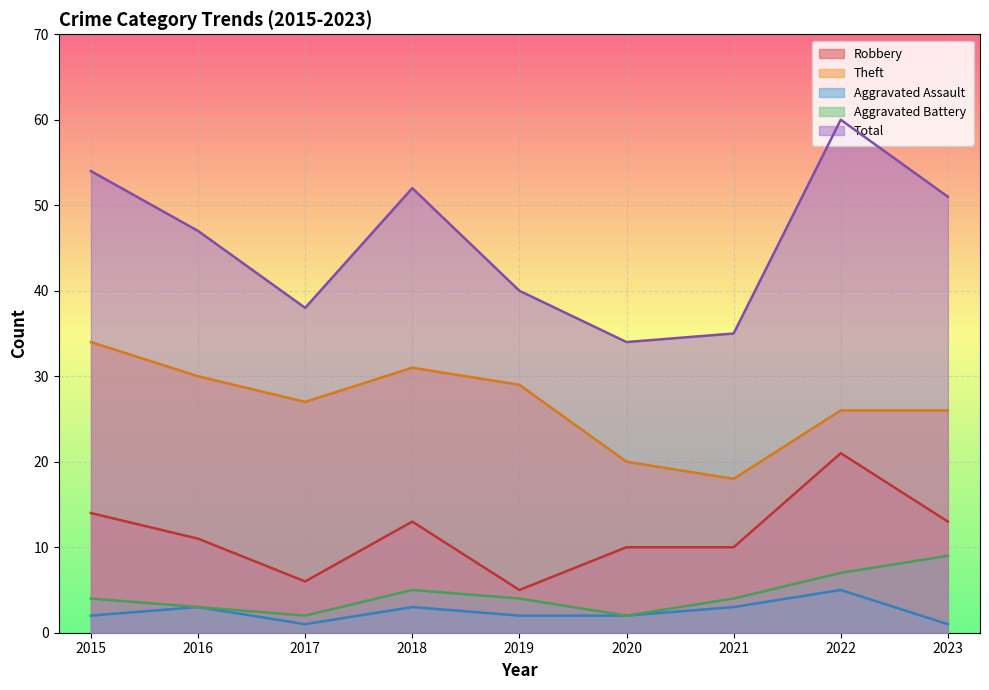

Reading left to right, transcribe all the data shown in this chart.

Robbery: 14	11	6	13	5	10	10	21	13
Theft: 34	30	27	31	29	20	18	26	26
Aggravated Assault: 2	3	1	3	2	2	3	5	1
Aggravated Battery: 4	3	2	5	4	2	4	7	9
Total: 54	47	38	52	40	34	35	60	51